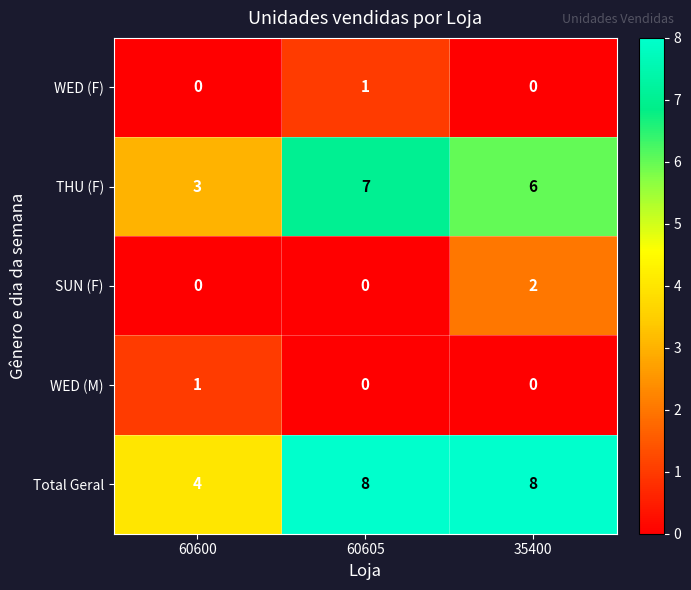

True or false: SUN (F) has a value of 1 at 60605.

False